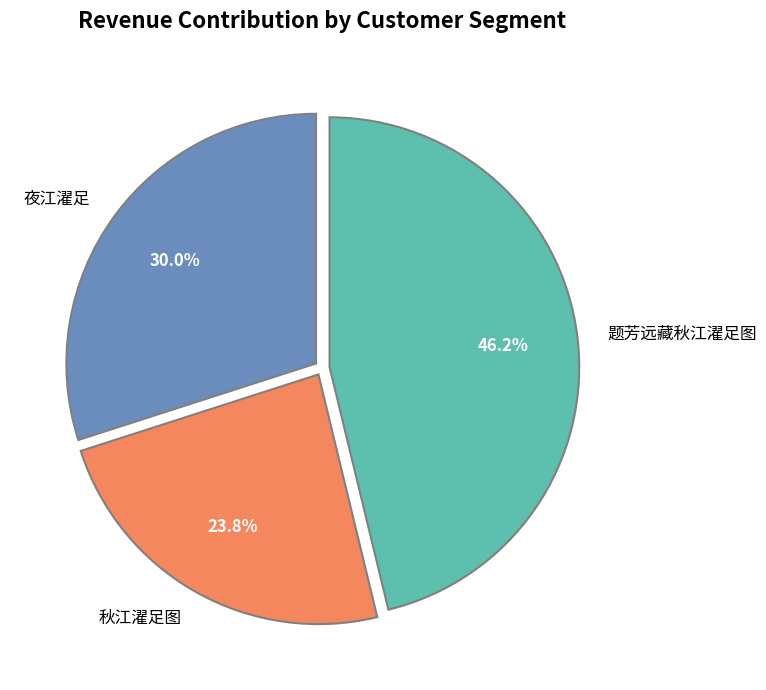

To the nearest percent, what portion does 夜江濯足 represent?

30%